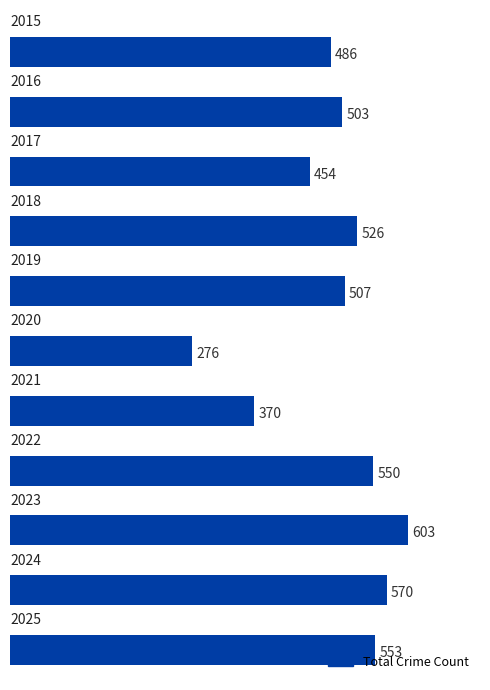

How many values are below 507?

5